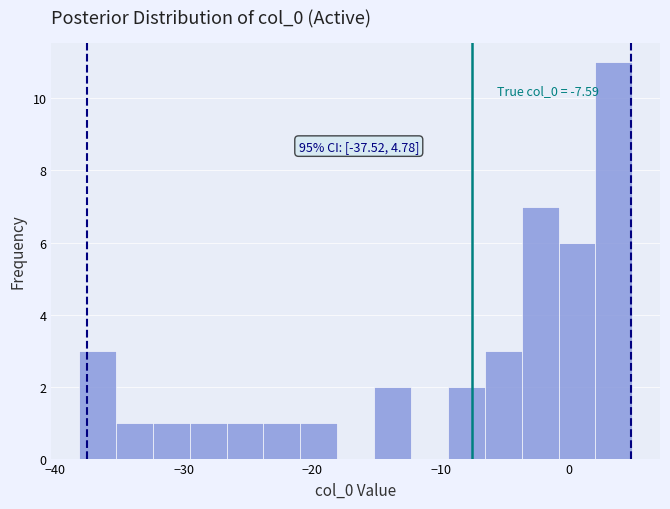

Read against the x-axis, roughly where is the centre of the tallest bar?

3